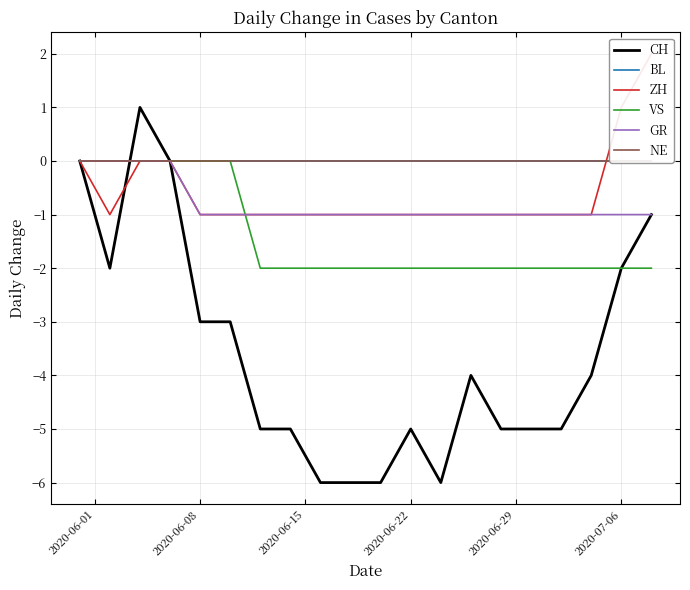

True or false: BL and VS cross at least once.

False